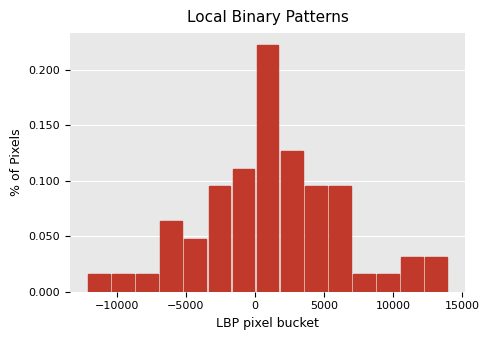

Read against the x-axis, roughly where is the centre of the tallest bar?

1000